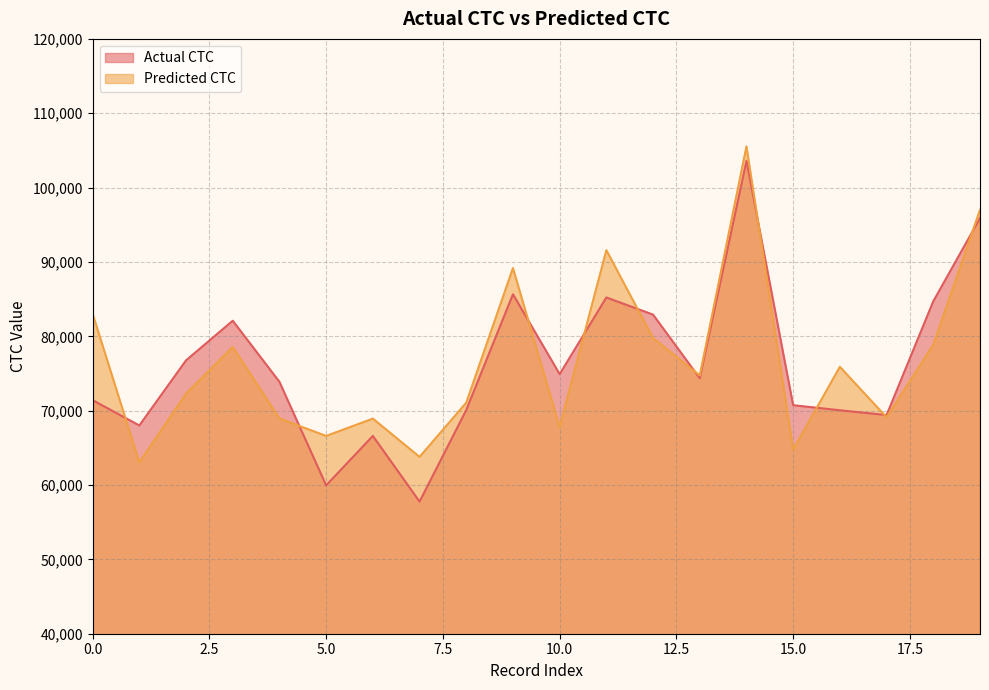

The Actual CTC series shows 35125.1 at 17. True or false?

False